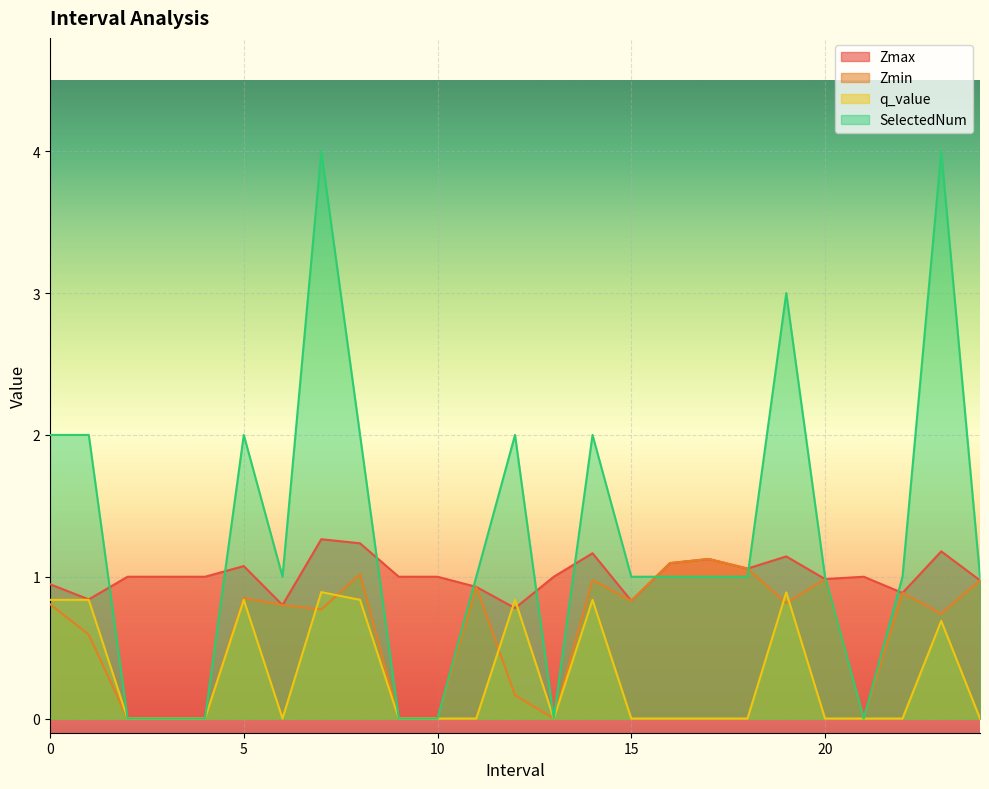

Reading left to right, transcribe all the data shown in this chart.

Zmax: 0.0=0.9	1.0=0.8	2.0=1.0	3.0=1.0	4.0=1.0	5.0=1.1	6.0=0.8	7.0=1.3	8.0=1.2	9.0=1.0	10.0=1.0	11.0=0.9	12.0=0.8	13.0=1.0	14.0=1.2	15.0=0.8	16.0=1.1	17.0=1.1	18.0=1.1	19.0=1.1	20.0=1.0	21.0=1.0	22.0=0.9	23.0=1.2	24.0=1.0
Zmin: 0.0=0.8	1.0=0.6	2.0=0.0	3.0=0.0	4.0=0.0	5.0=0.9	6.0=0.8	7.0=0.8	8.0=1.0	9.0=0.0	10.0=0.0	11.0=0.9	12.0=0.2	13.0=0.0	14.0=1.0	15.0=0.8	16.0=1.1	17.0=1.1	18.0=1.1	19.0=0.8	20.0=1.0	21.0=0.0	22.0=0.9	23.0=0.7	24.0=1.0
q_value: 0.0=0.8	1.0=0.8	2.0=0.0	3.0=0.0	4.0=0.0	5.0=0.8	6.0=0.0	7.0=0.9	8.0=0.8	9.0=0.0	10.0=0.0	11.0=0.0	12.0=0.8	13.0=0.0	14.0=0.8	15.0=0.0	16.0=0.0	17.0=0.0	18.0=0.0	19.0=0.9	20.0=0.0	21.0=0.0	22.0=0.0	23.0=0.7	24.0=0.0
SelectedNum: 0.0=2.0	1.0=2.0	2.0=0.0	3.0=0.0	4.0=0.0	5.0=2.0	6.0=1.0	7.0=4.0	8.0=2.0	9.0=0.0	10.0=0.0	11.0=1.0	12.0=2.0	13.0=0.0	14.0=2.0	15.0=1.0	16.0=1.0	17.0=1.0	18.0=1.0	19.0=3.0	20.0=1.0	21.0=0.0	22.0=1.0	23.0=4.0	24.0=1.0